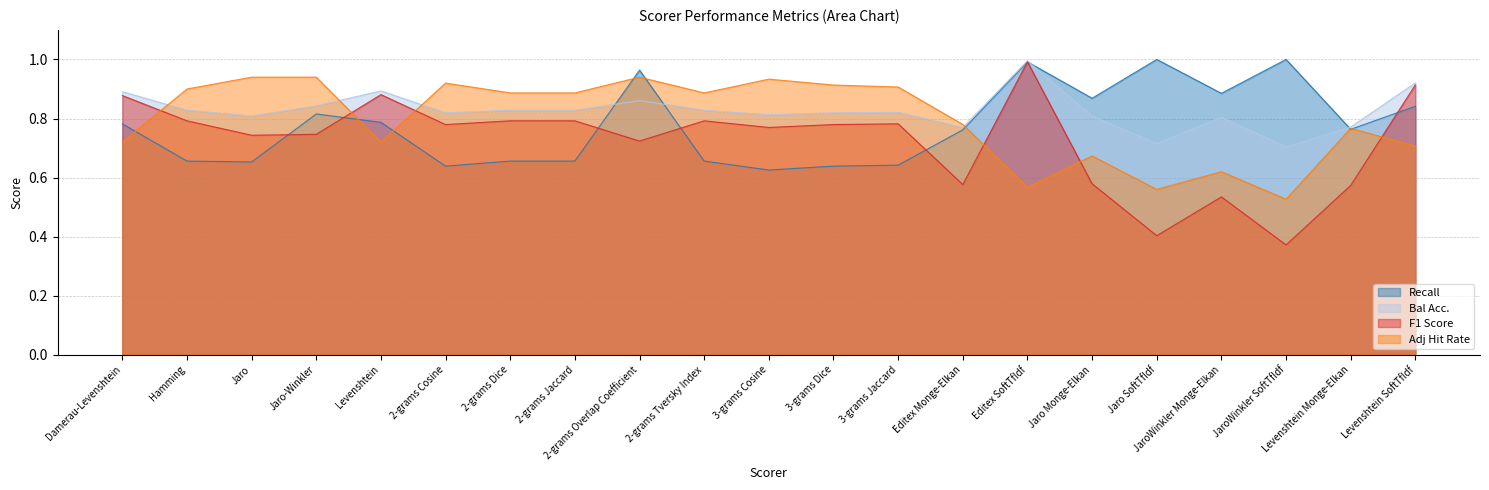

Reading left to right, what are all the values shown in this chart?

Recall: Damerau-Levenshtein=0.8	Hamming=0.7	Jaro=0.7	Jaro-Winkler=0.8	Levenshtein=0.8	2-grams Cosine=0.6	2-grams Dice=0.7	2-grams Jaccard=0.7	2-grams Overlap Coefficient=1.0	2-grams Tversky Index=0.7	3-grams Cosine=0.6	3-grams Dice=0.6	3-grams Jaccard=0.6	Editex Monge-Elkan=0.8	Editex SoftTfIdf=1.0	Jaro Monge-Elkan=0.9	Jaro SoftTfIdf=1.0	JaroWinkler Monge-Elkan=0.9	JaroWinkler SoftTfIdf=1.0	Levenshtein Monge-Elkan=0.8	Levenshtein SoftTfIdf=0.8
Bal Acc.: Damerau-Levenshtein=0.9	Hamming=0.8	Jaro=0.8	Jaro-Winkler=0.8	Levenshtein=0.9	2-grams Cosine=0.8	2-grams Dice=0.8	2-grams Jaccard=0.8	2-grams Overlap Coefficient=0.9	2-grams Tversky Index=0.8	3-grams Cosine=0.8	3-grams Dice=0.8	3-grams Jaccard=0.8	Editex Monge-Elkan=0.8	Editex SoftTfIdf=1.0	Jaro Monge-Elkan=0.8	Jaro SoftTfIdf=0.7	JaroWinkler Monge-Elkan=0.8	JaroWinkler SoftTfIdf=0.7	Levenshtein Monge-Elkan=0.8	Levenshtein SoftTfIdf=0.9
F1 Score: Damerau-Levenshtein=0.9	Hamming=0.8	Jaro=0.7	Jaro-Winkler=0.7	Levenshtein=0.9	2-grams Cosine=0.8	2-grams Dice=0.8	2-grams Jaccard=0.8	2-grams Overlap Coefficient=0.7	2-grams Tversky Index=0.8	3-grams Cosine=0.8	3-grams Dice=0.8	3-grams Jaccard=0.8	Editex Monge-Elkan=0.6	Editex SoftTfIdf=1.0	Jaro Monge-Elkan=0.6	Jaro SoftTfIdf=0.4	JaroWinkler Monge-Elkan=0.5	JaroWinkler SoftTfIdf=0.4	Levenshtein Monge-Elkan=0.6	Levenshtein SoftTfIdf=0.9
Adj Hit Rate: Damerau-Levenshtein=0.7	Hamming=0.9	Jaro=0.9	Jaro-Winkler=0.9	Levenshtein=0.7	2-grams Cosine=0.9	2-grams Dice=0.9	2-grams Jaccard=0.9	2-grams Overlap Coefficient=0.9	2-grams Tversky Index=0.9	3-grams Cosine=0.9	3-grams Dice=0.9	3-grams Jaccard=0.9	Editex Monge-Elkan=0.8	Editex SoftTfIdf=0.6	Jaro Monge-Elkan=0.7	Jaro SoftTfIdf=0.6	JaroWinkler Monge-Elkan=0.6	JaroWinkler SoftTfIdf=0.5	Levenshtein Monge-Elkan=0.8	Levenshtein SoftTfIdf=0.7